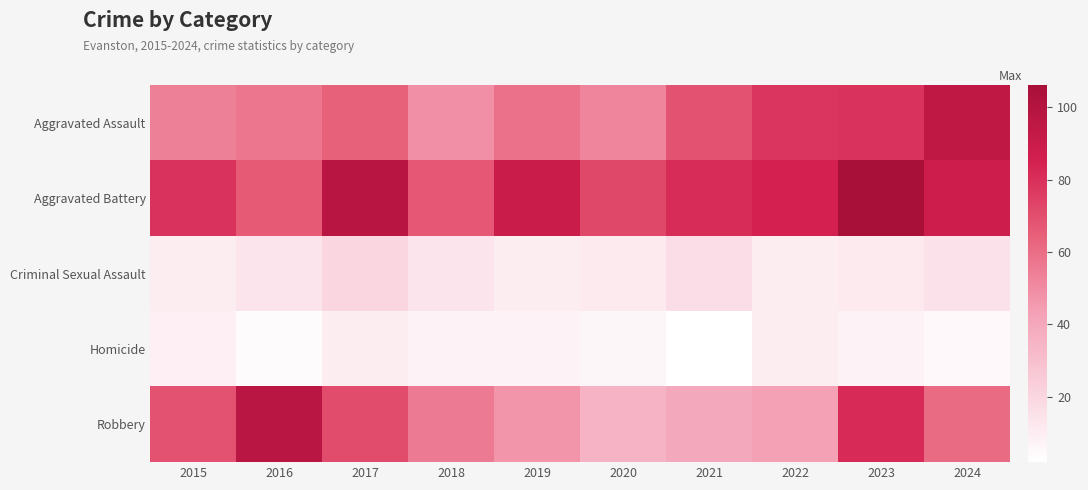

Reading right to left, extract all data points from this chart.

Aggravated Assault: 2024=95	2023=79	2022=78	2021=69	2020=52	2019=59	2018=49	2017=64	2016=57	2015=54
Aggravated Battery: 2024=88	2023=106	2022=85	2021=81	2020=72	2019=90	2018=67	2017=98	2016=66	2015=79
Criminal Sexual Assault: 2024=15	2023=11	2022=10	2021=17	2020=11	2019=10	2018=14	2017=20	2016=14	2015=10
Homicide: 2024=5	2023=7	2022=10	2021=2	2020=6	2019=7	2018=7	2017=10	2016=4	2015=9
Robbery: 2024=61	2023=82	2022=43	2021=40	2020=35	2019=47	2018=56	2017=71	2016=97	2015=69